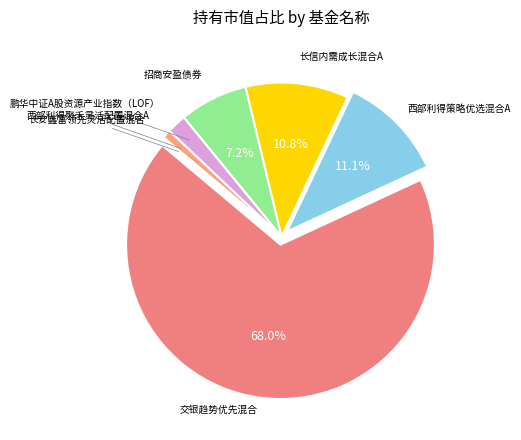

To the nearest percent, what is the average slice percentage?

14%